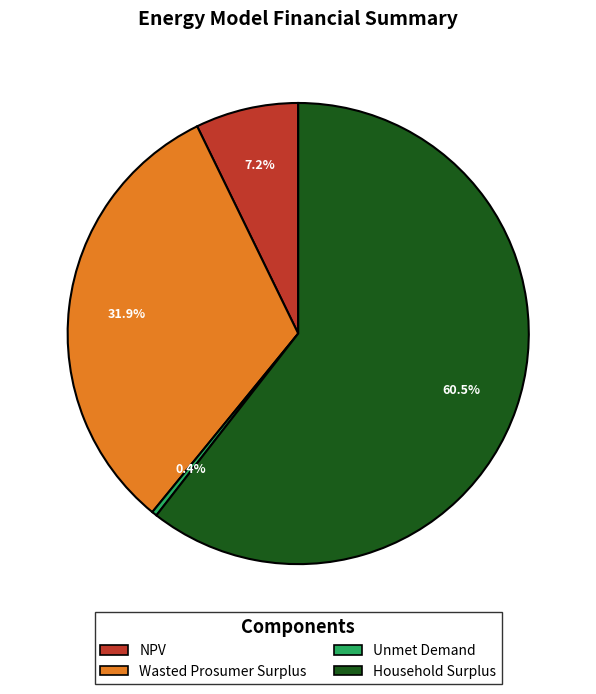

Do Household Surplus and Unmet Demand together represent more than half of the pie?

Yes